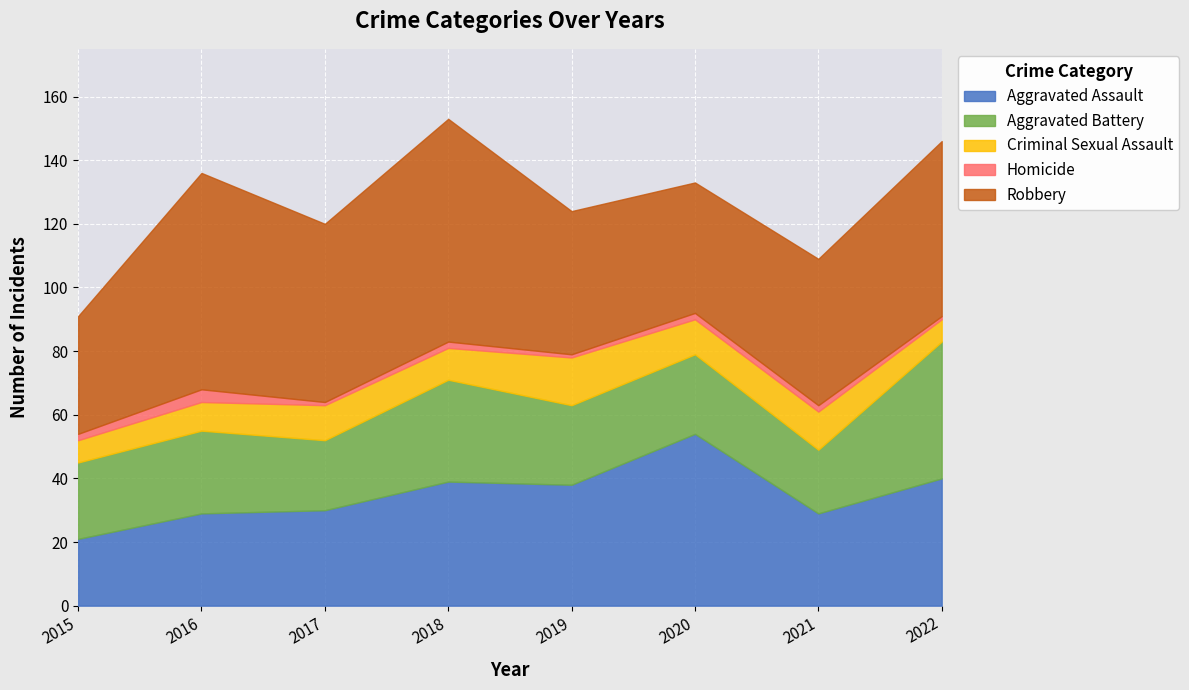

How many interior local peaks does the Criminal Sexual Assault series have?

3